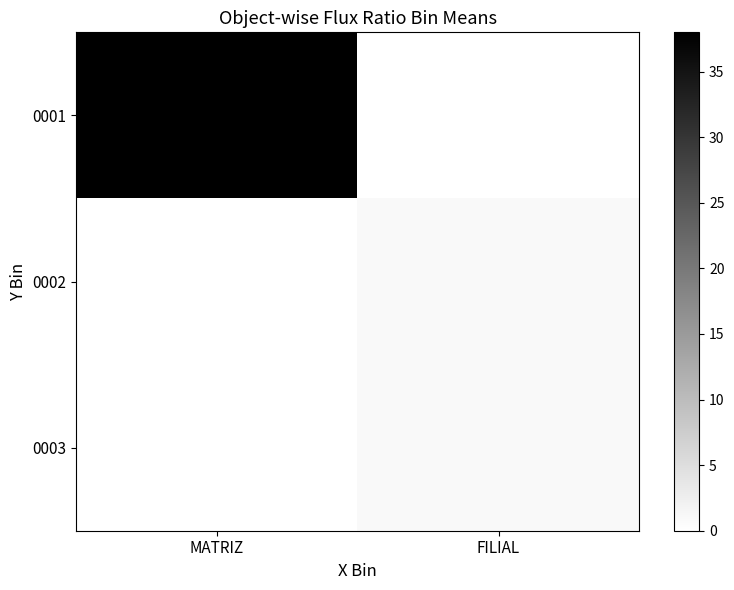

Reading right to left, extract all data points from this chart.

0001: FILIAL=0	MATRIZ=38
0002: FILIAL=1	MATRIZ=0
0003: FILIAL=1	MATRIZ=0